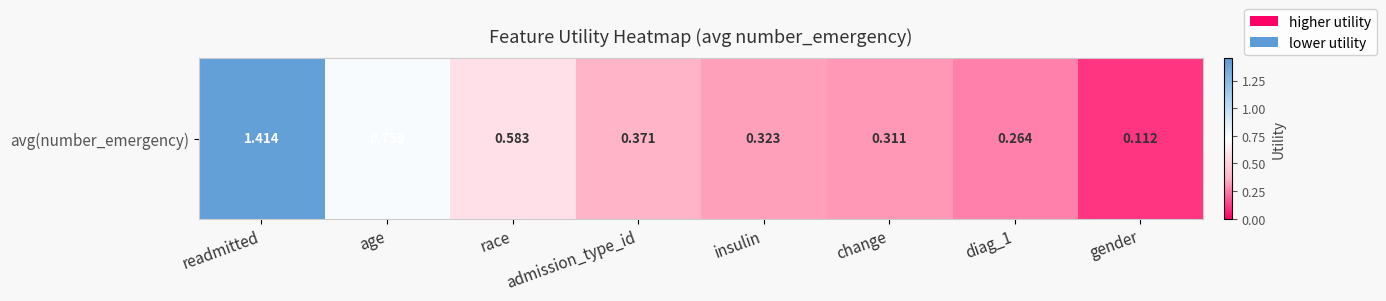

Which category has the highest value across all series?

readmitted